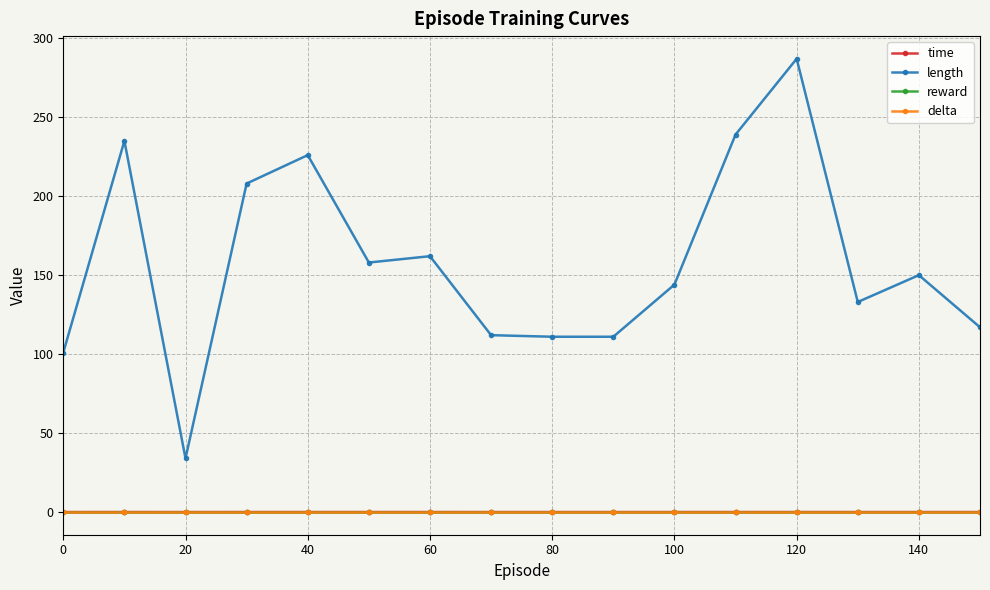

How many lines are shown in the chart?

4